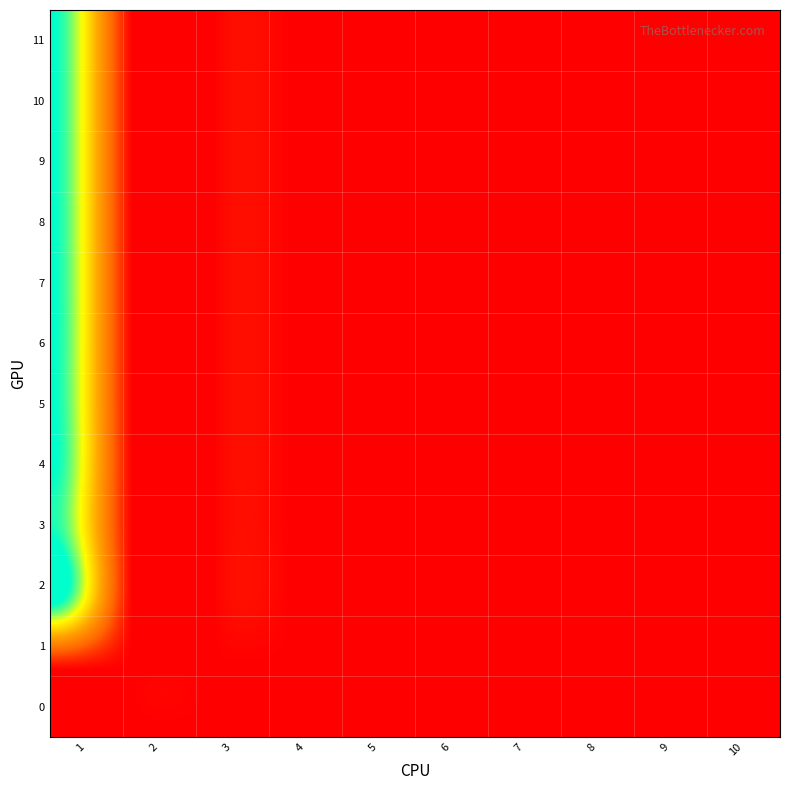

Is it true that 3 equals 0 at 8?

True